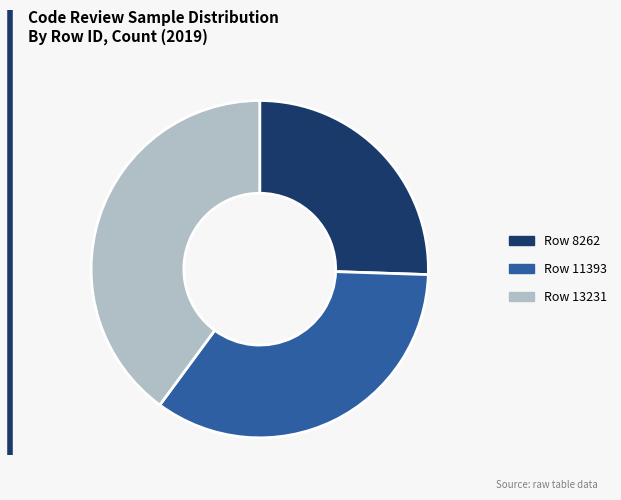

Is there any slice that represents more than half of the pie?

No